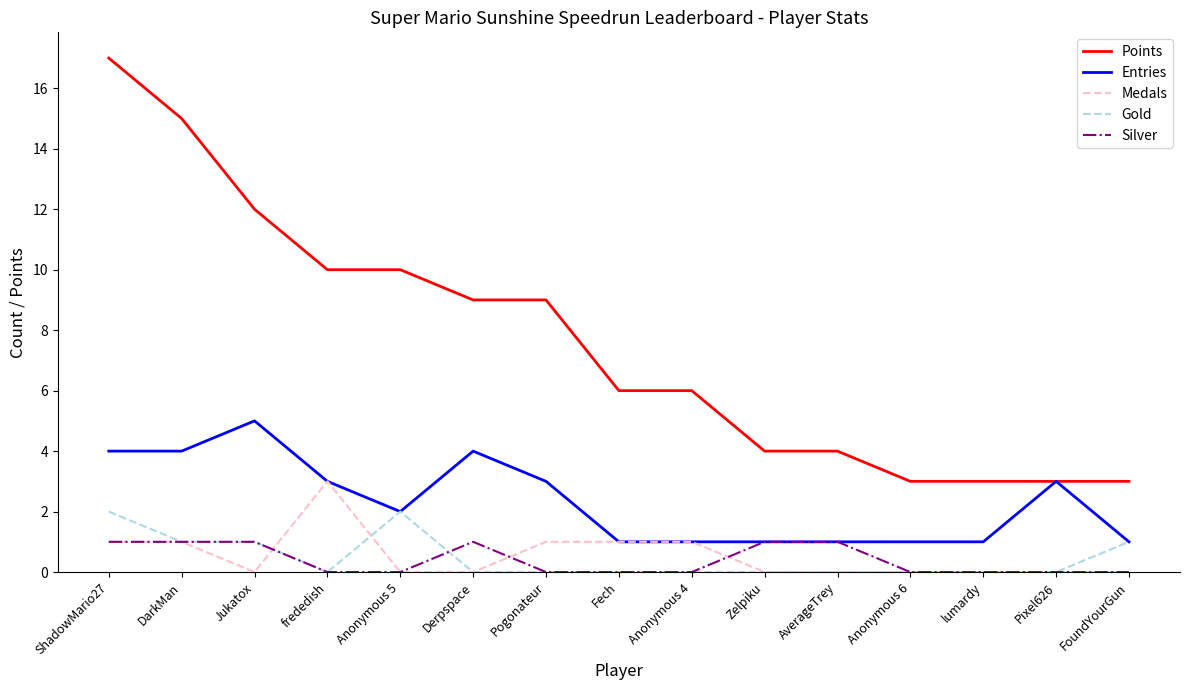

How many categories are shown in the chart?

15